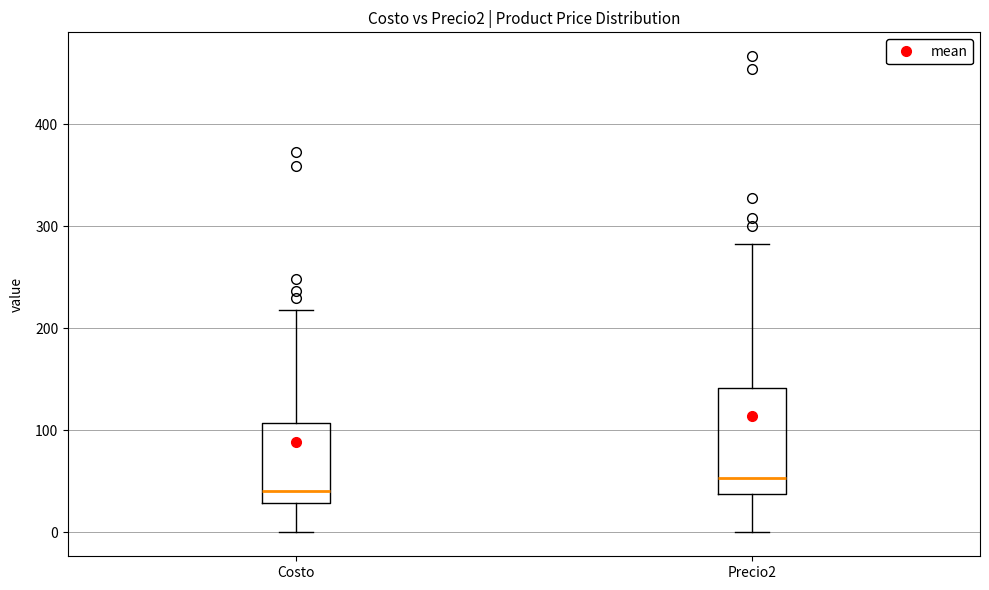

Reading left to right, transcribe this box plot: for each box, give where its median line is, the range the box spans, and where its two whiskers end, as read against the y-axis. The values are not printed on the chart, so give them approximately, as read against the axis.

Costo: median 40, box 30 to 110, whiskers 0 to 220
Precio2: median 50, box 40 to 140, whiskers 0 to 280